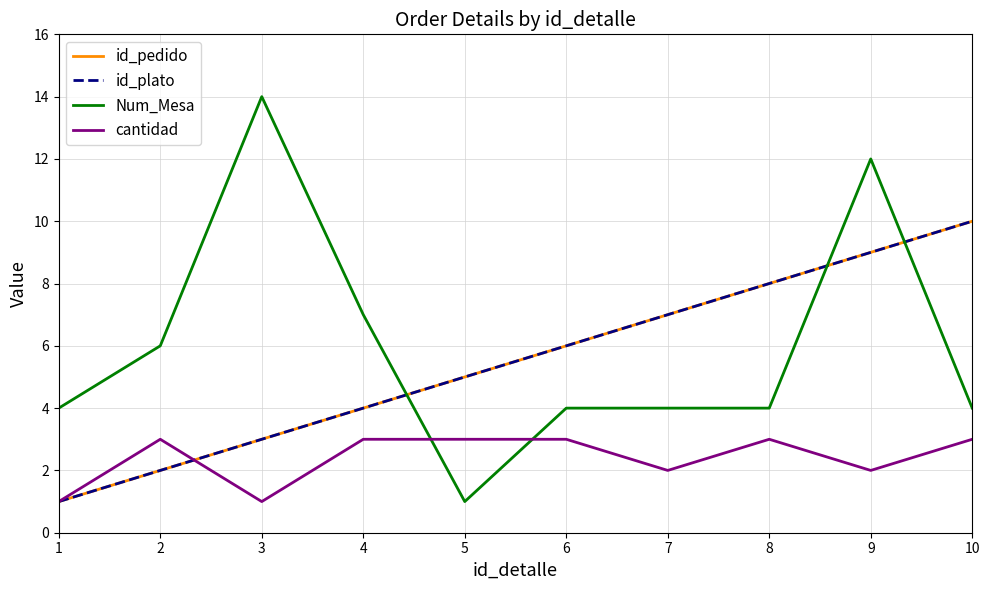

What is the average value of the id_pedido series?

6